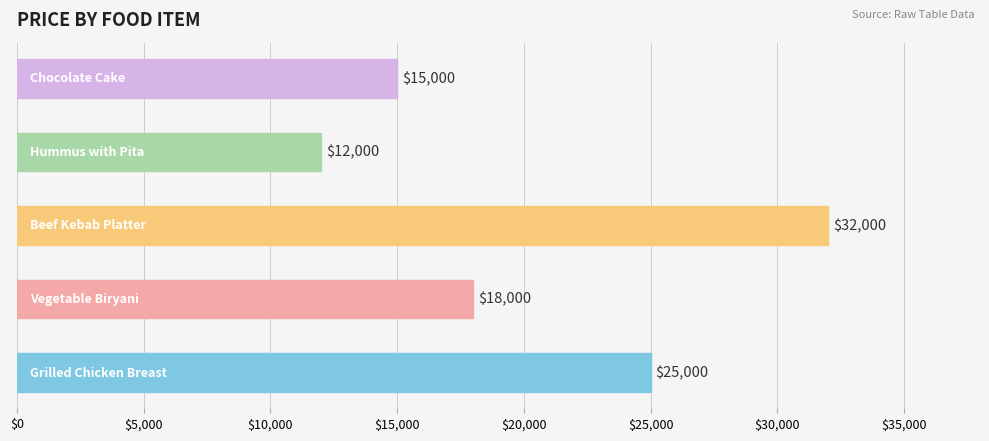

What is the maximum value shown in the chart?

32000